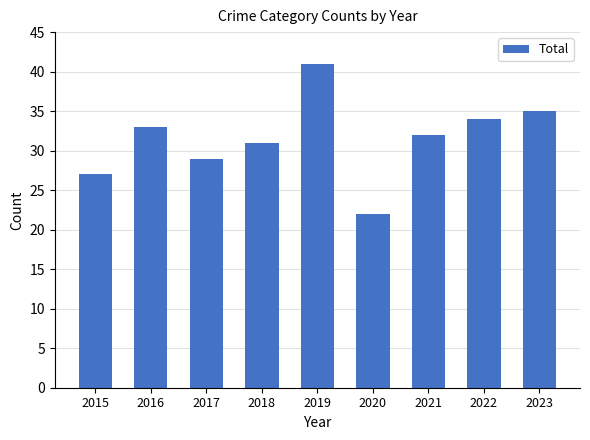

Rank the categories by value from highest to lowest.

2019, 2023, 2022, 2016, 2021, 2018, 2017, 2015, 2020